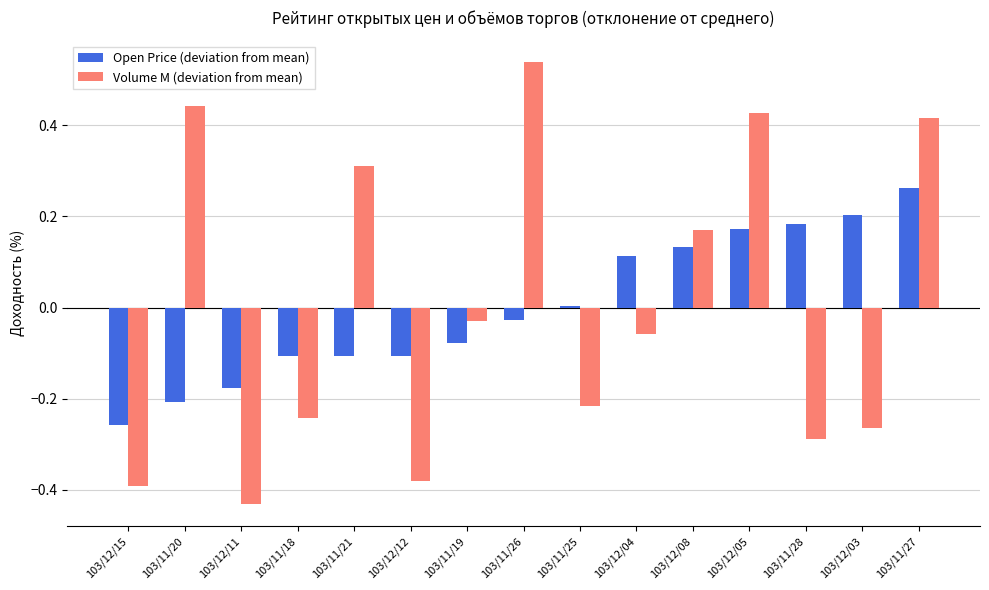

What is the difference between the maximum and minimum values in the Volume M (deviation from mean) series?

1.0